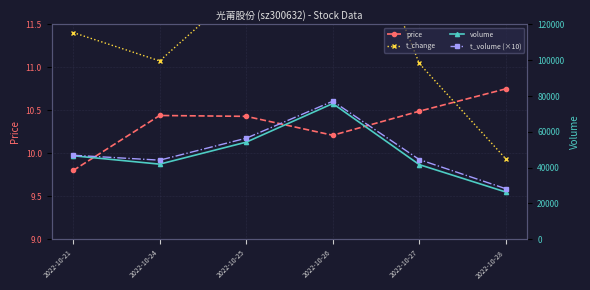

What is the difference between the maximum and minimum values in the price series?

0.9